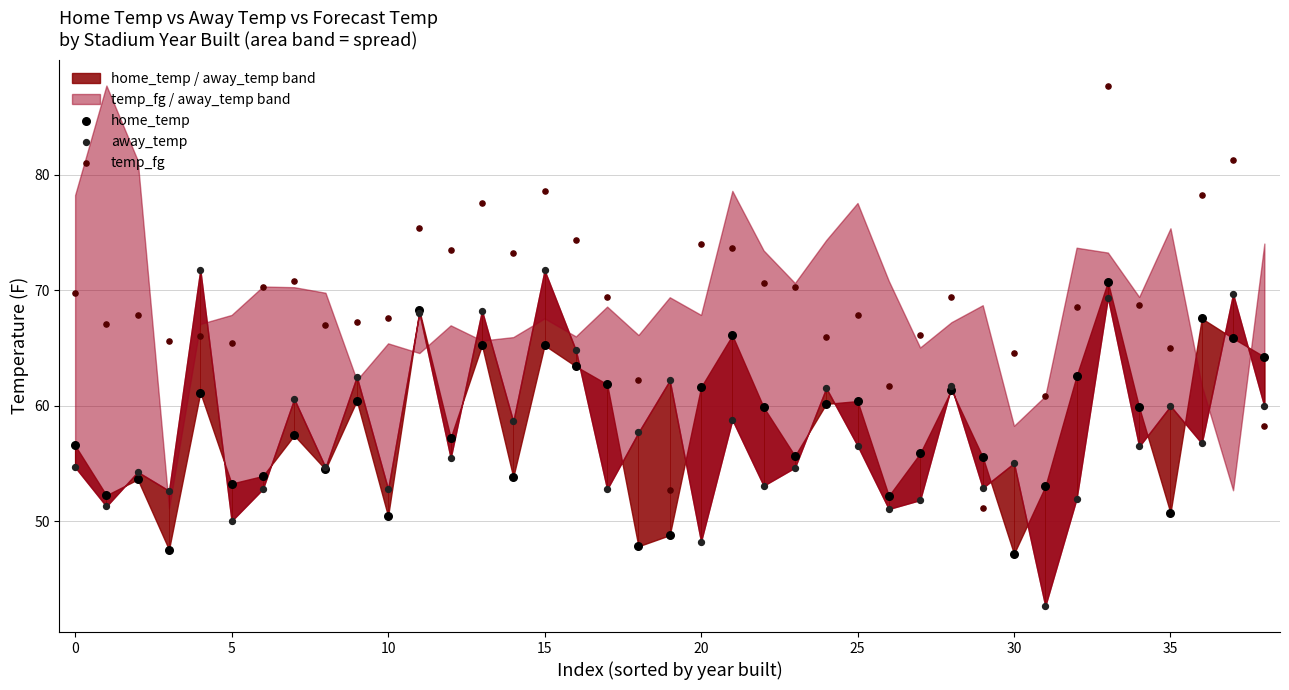

Which series has the widest spread of Y values?

temp_fg